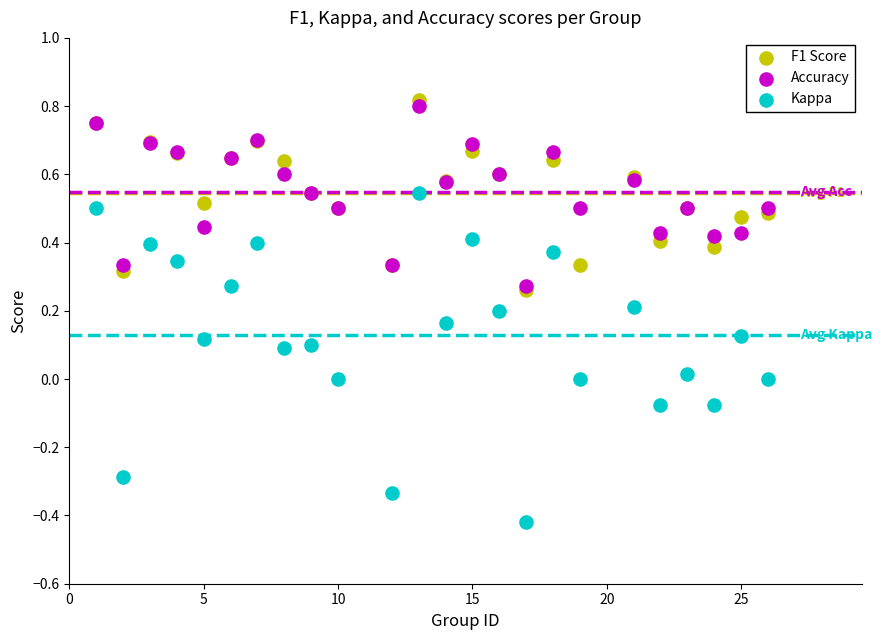

Which series contains the highest Y value?

F1 Score